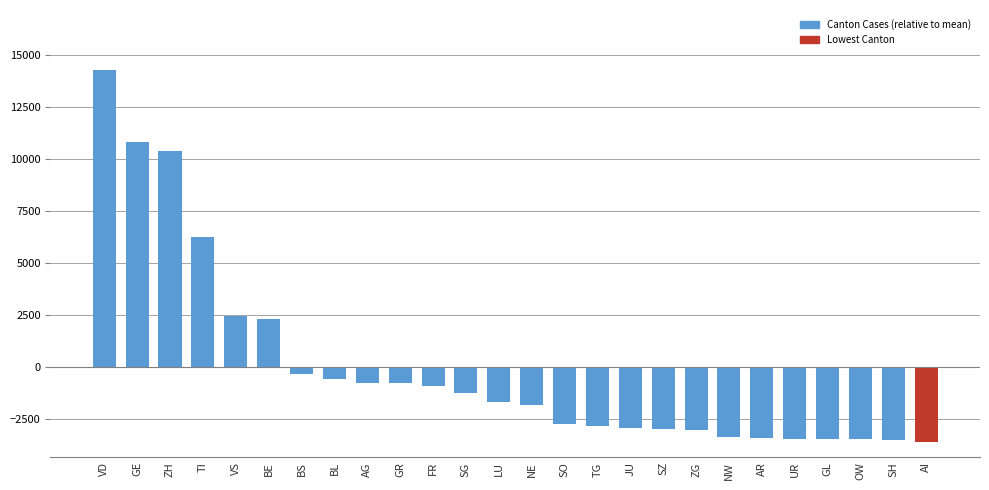

Where is the data nearest to the value 5350?

TI